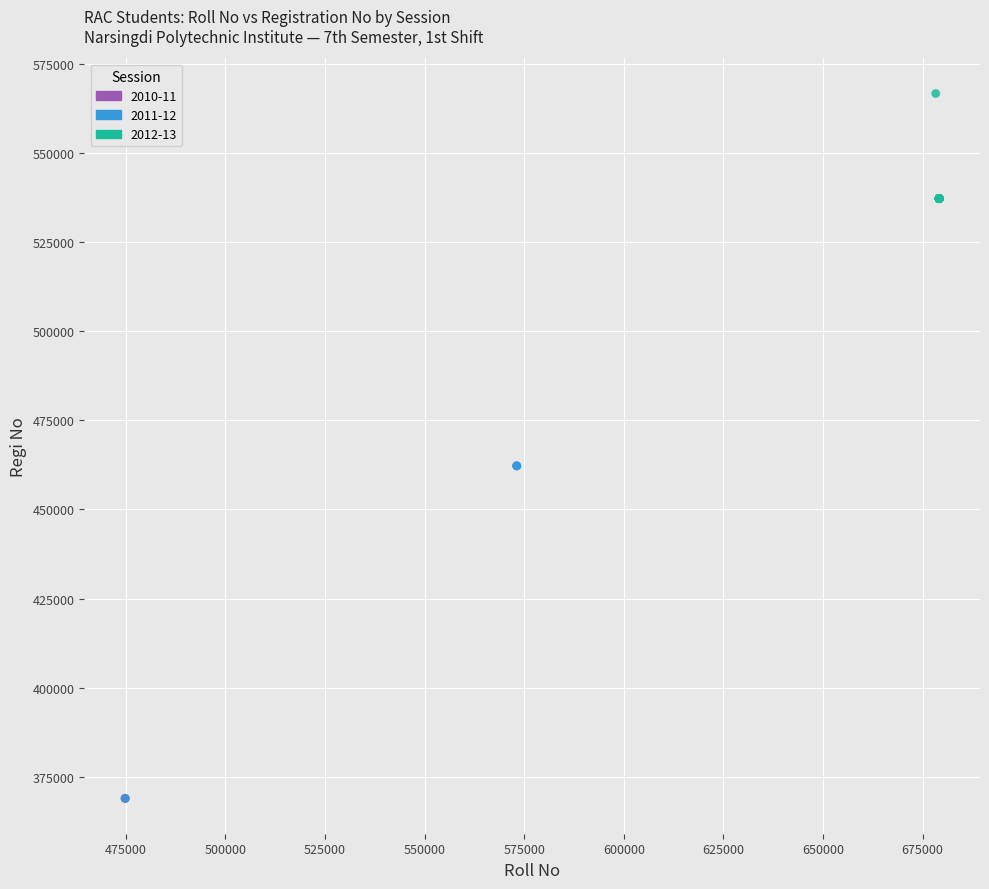

Which series contains the highest Y value?

2012-13